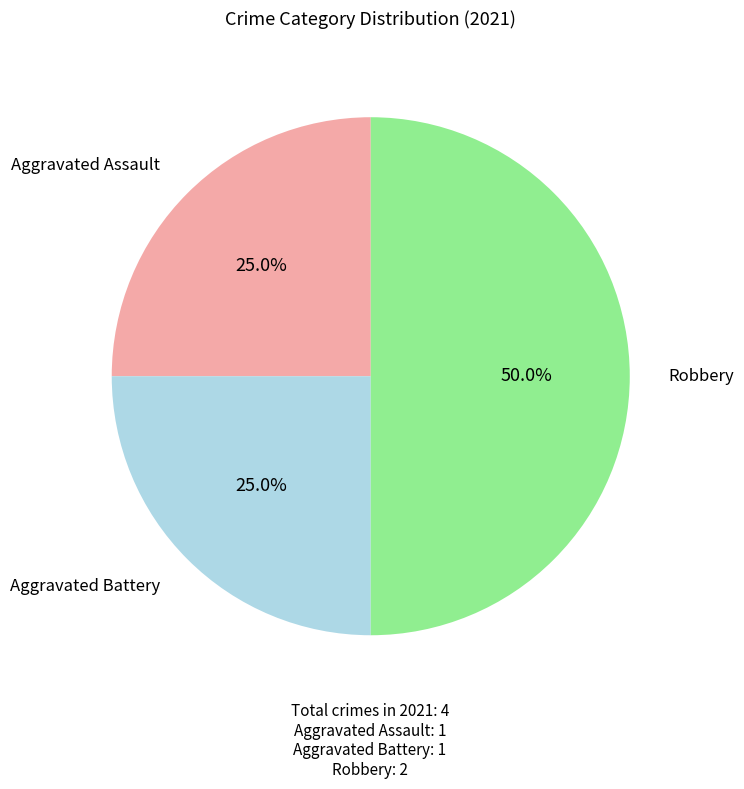

How many segments does this pie chart have?

3